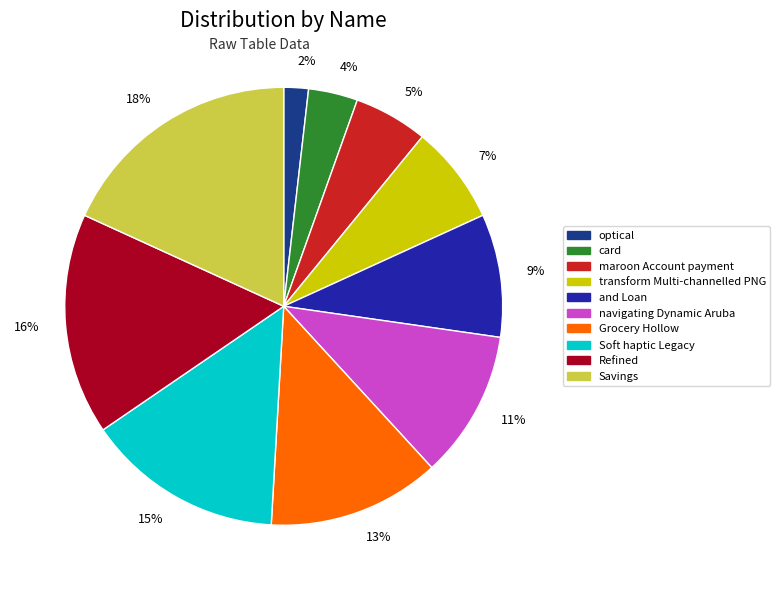

Combined, do optical and card account for over 50%?

No